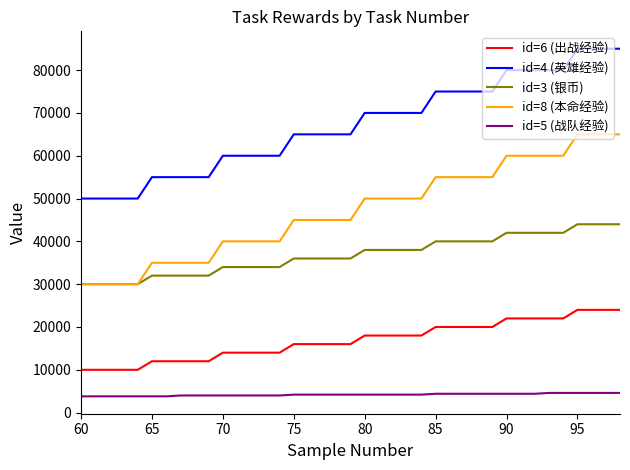

What is the difference between the maximum and minimum values in the id=3 (银币) series?

14000